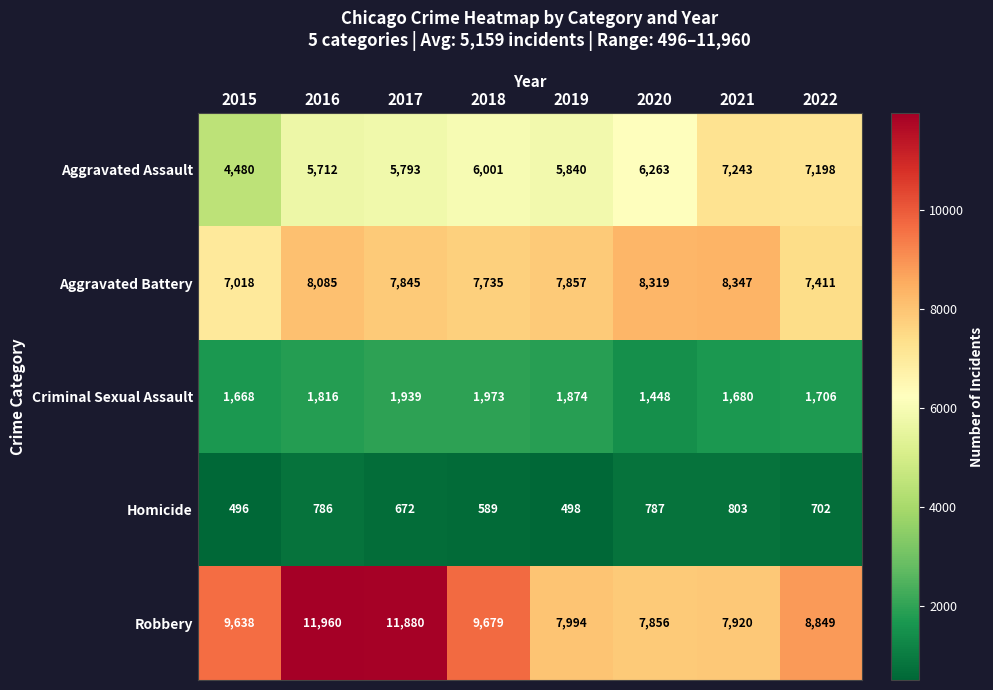

What is the minimum value shown in the chart?

496